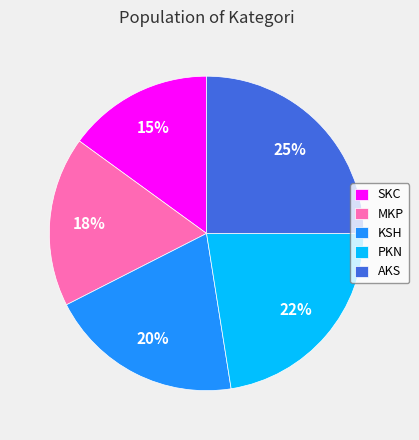

How many slices are in this pie chart?

5